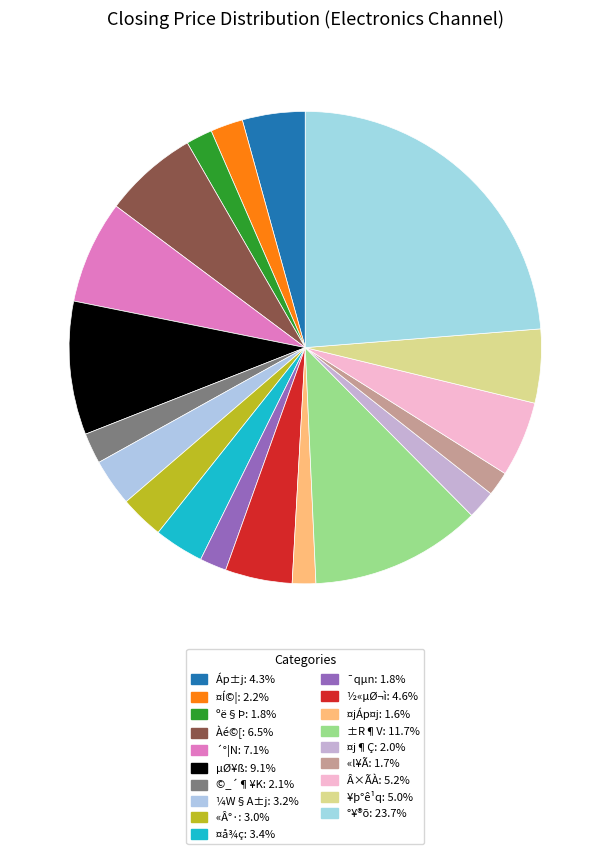

Combined, do ¼W§A±j and µØ¥ß account for over 50%?

No